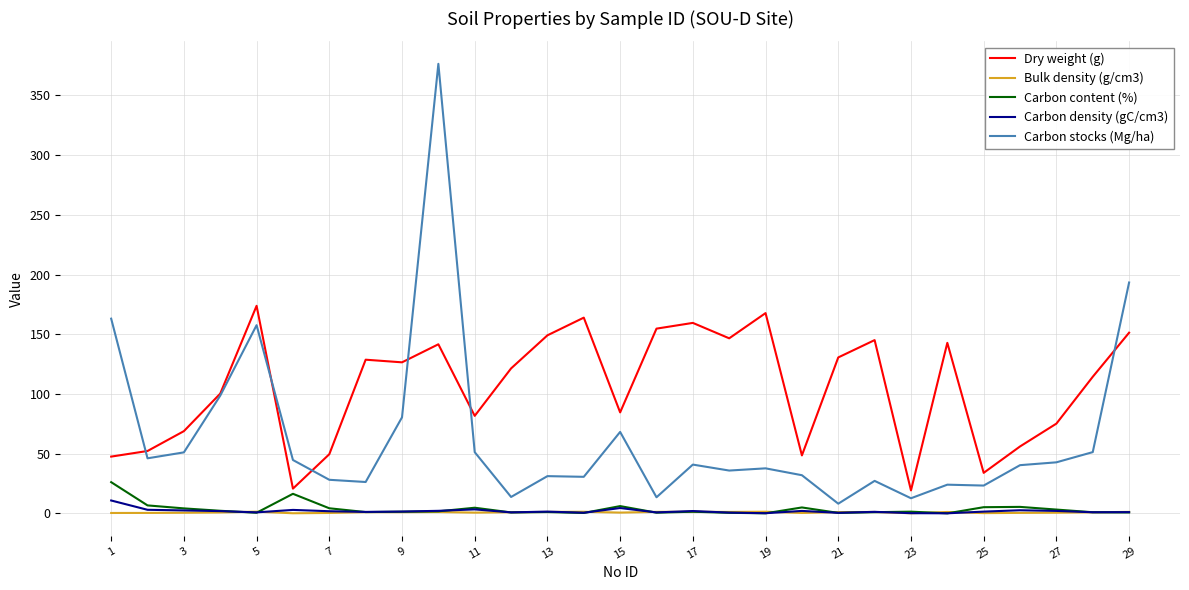

What is the sum of all Carbon density (gC/cm3) values?

57.4